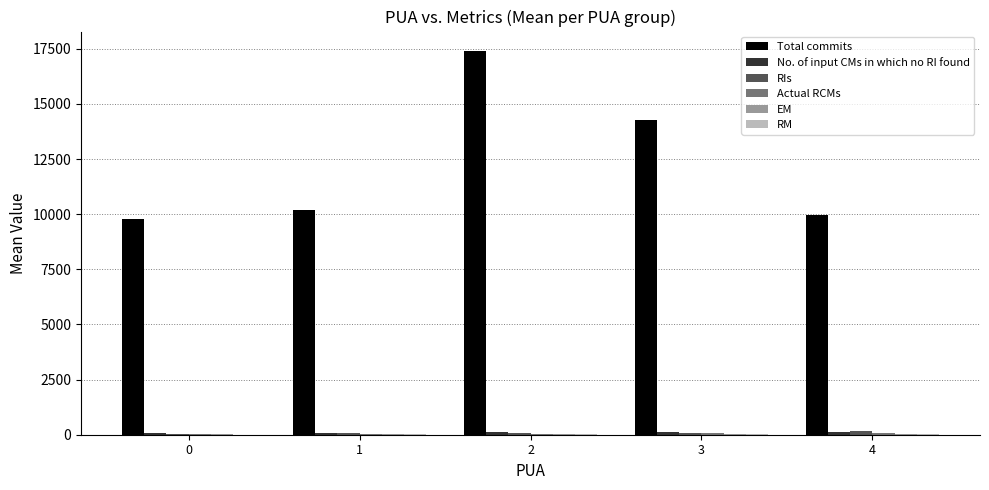

How many distinct data groups are displayed?

6